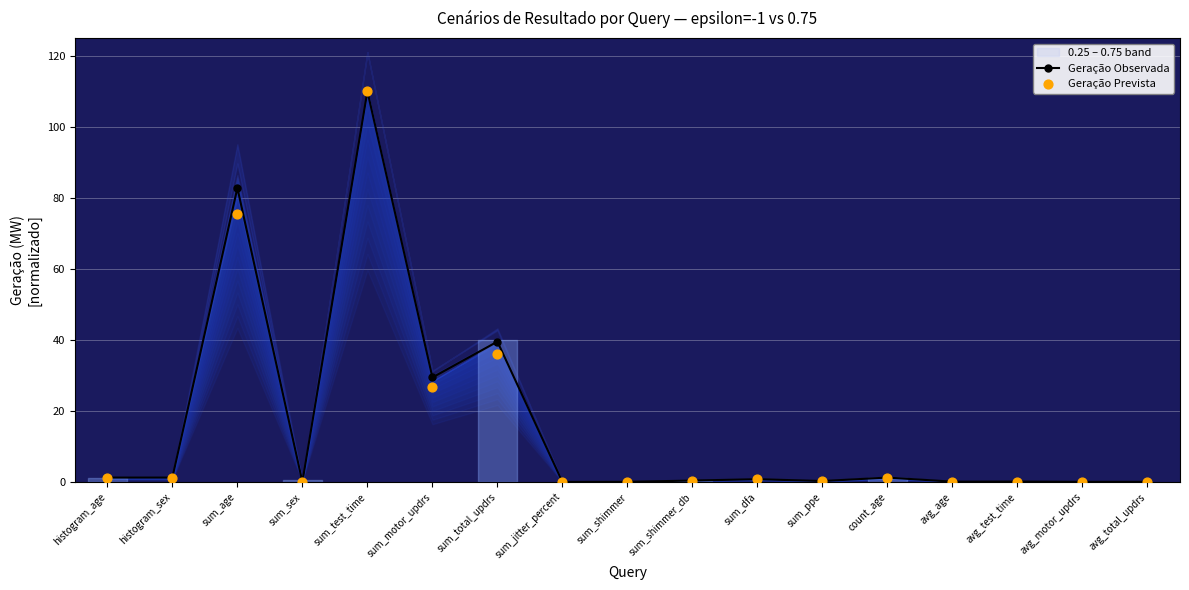

Which series reaches the minimum Y coordinate?

Geração Observada